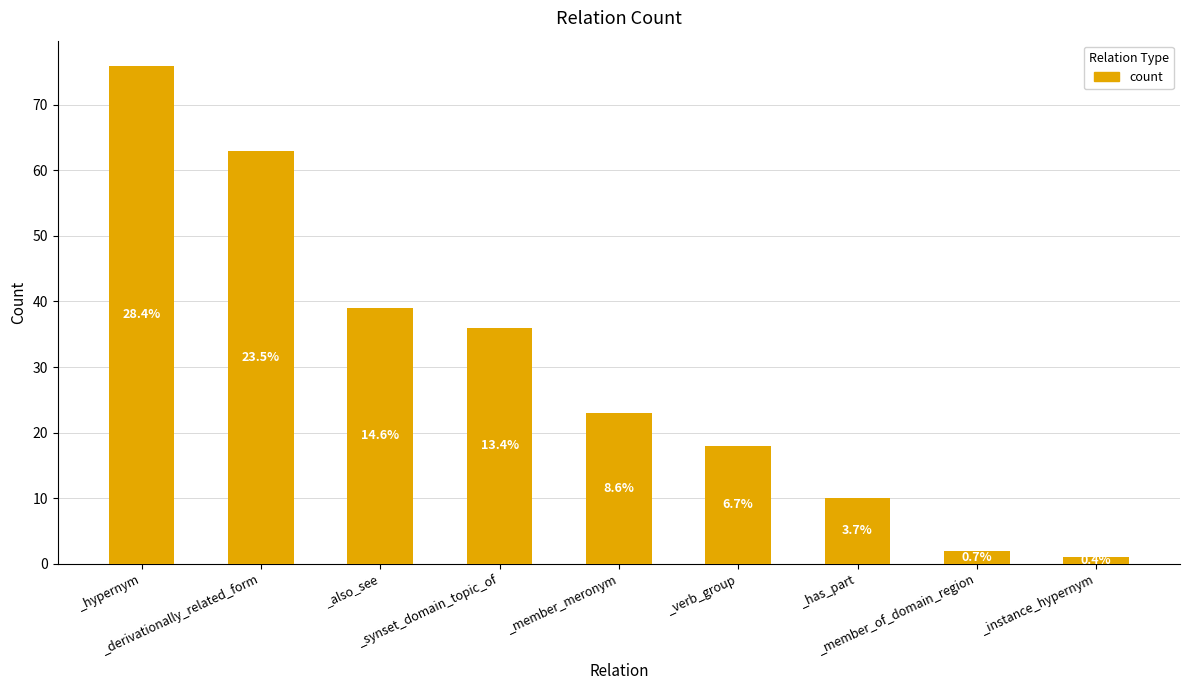

Are the bars horizontal?

No